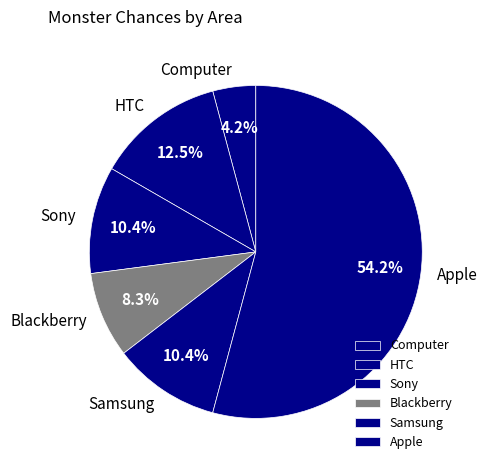

Count the number of slices in the pie.

6